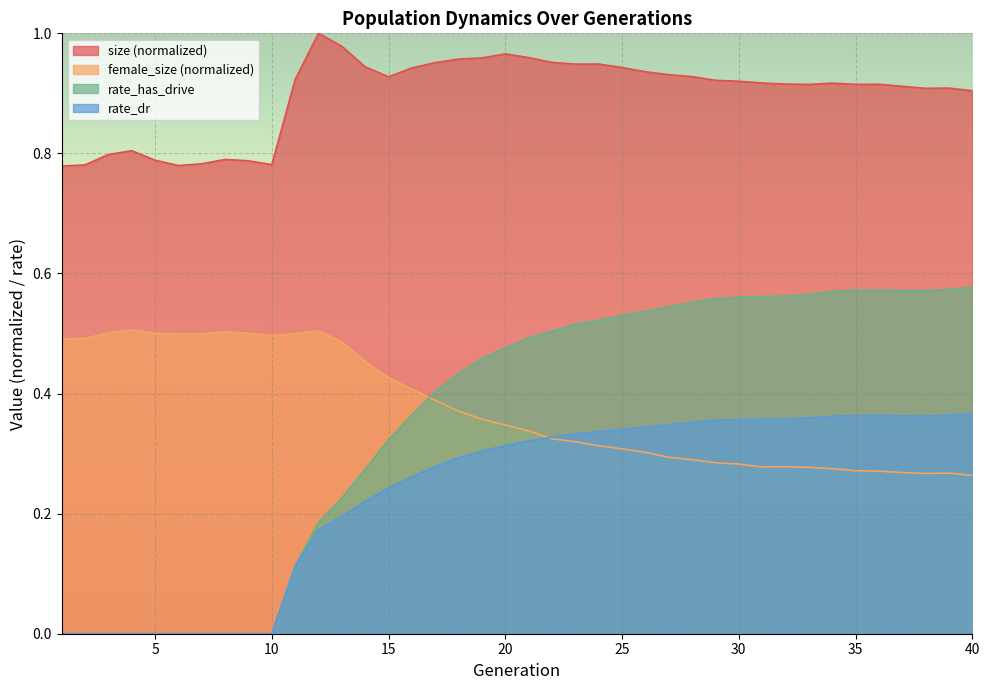

True or false: rate_dr and rate_has_drive intersect in this chart.

False